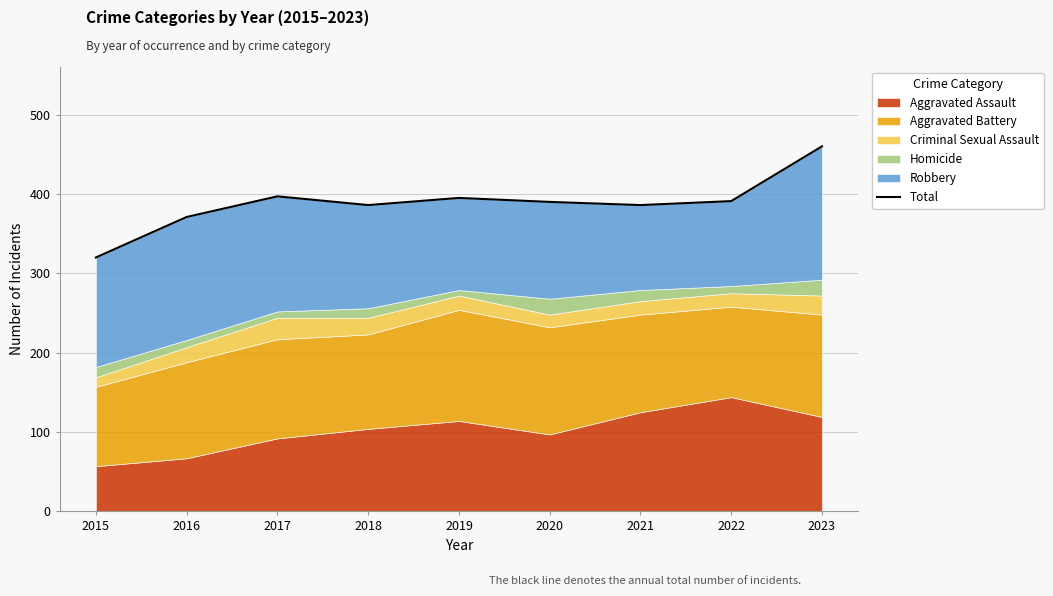

Reading left to right, list all the values displayed in this chart.

2015=320	2016=371	2017=397	2018=386	2019=395	2020=390	2021=386	2022=391	2023=460